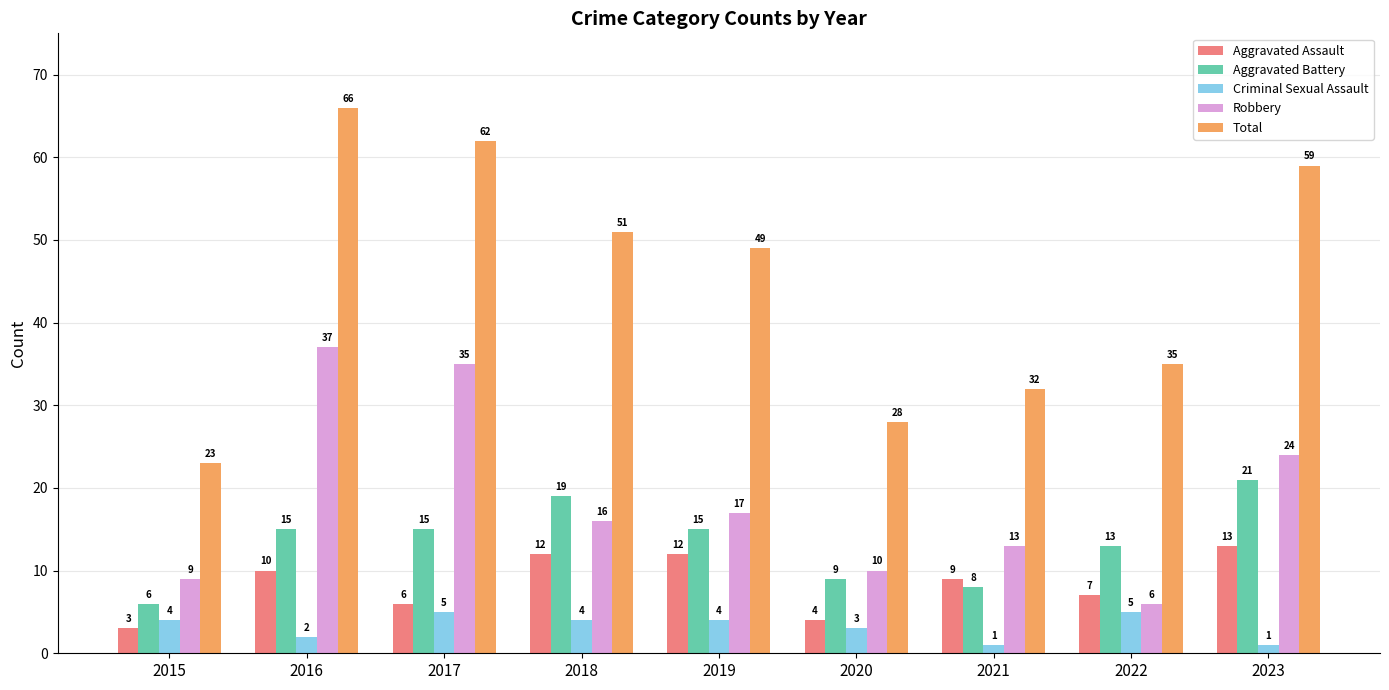

At which label is Criminal Sexual Assault closest to 3?

2020